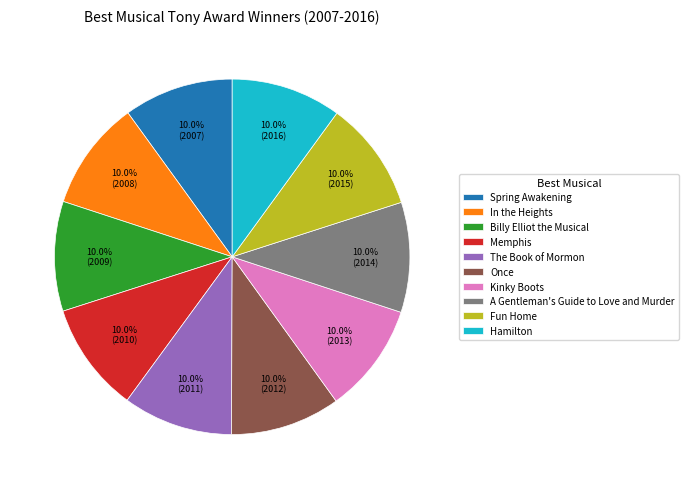

How much of the chart is everything except Memphis?

90.0%